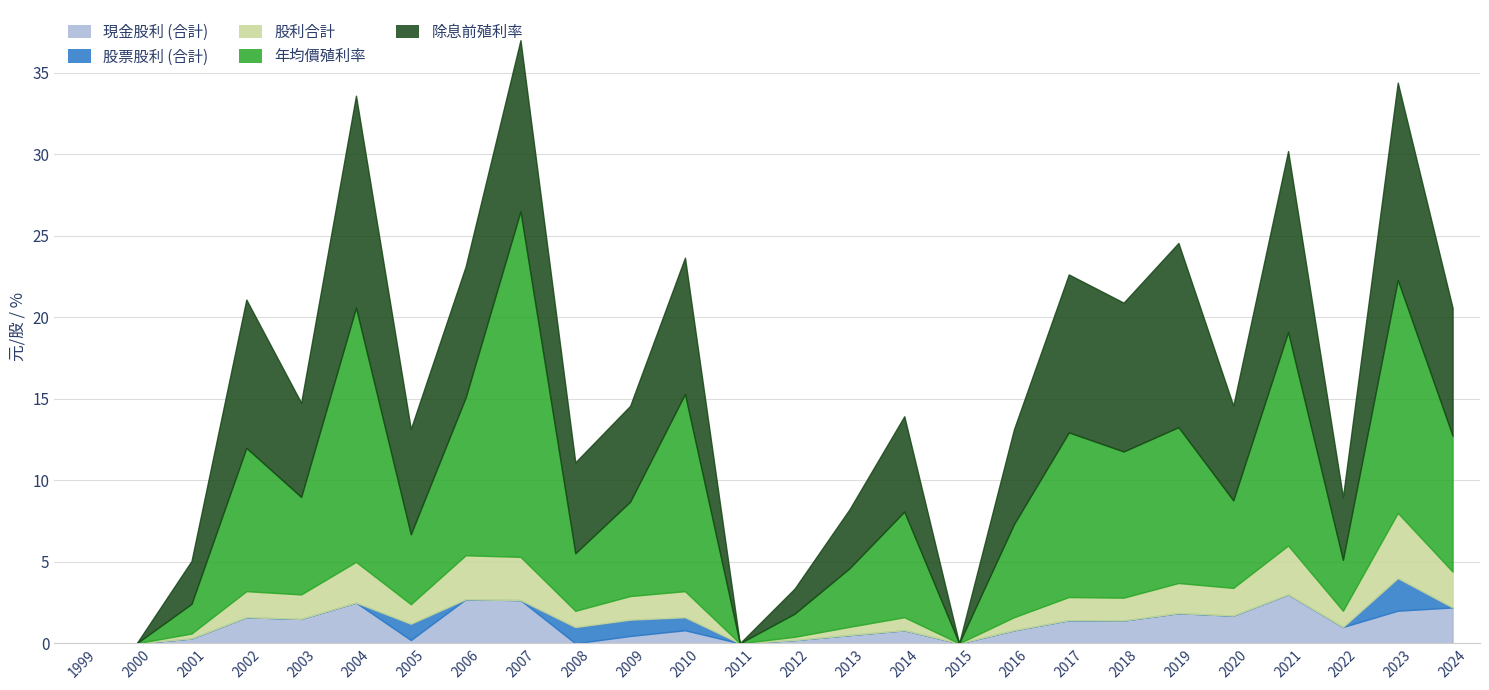

What is the value of the 除息前殖利率 point at the 23rd from the left?

11.1